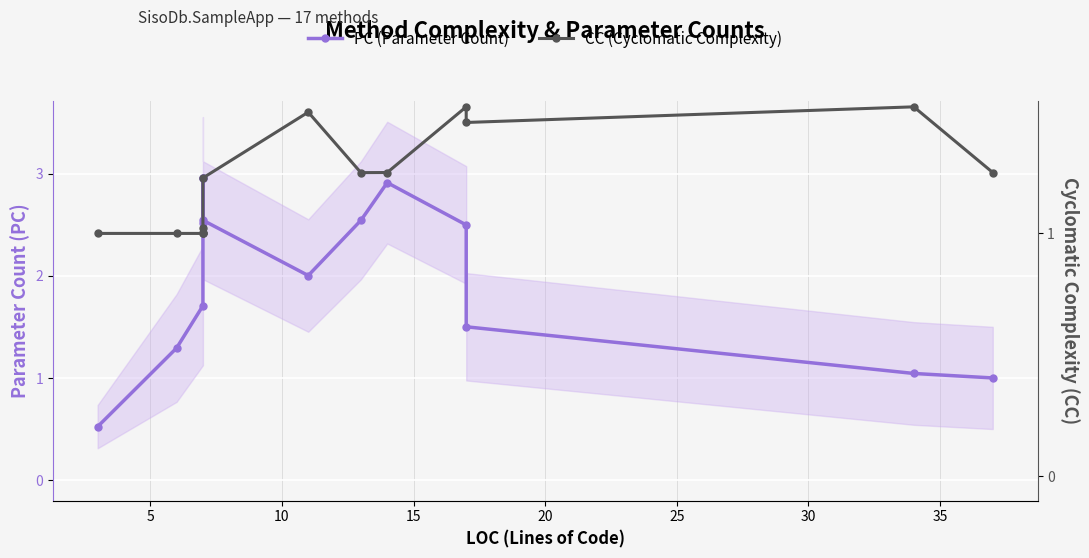

What is the smallest value displayed?

0.5